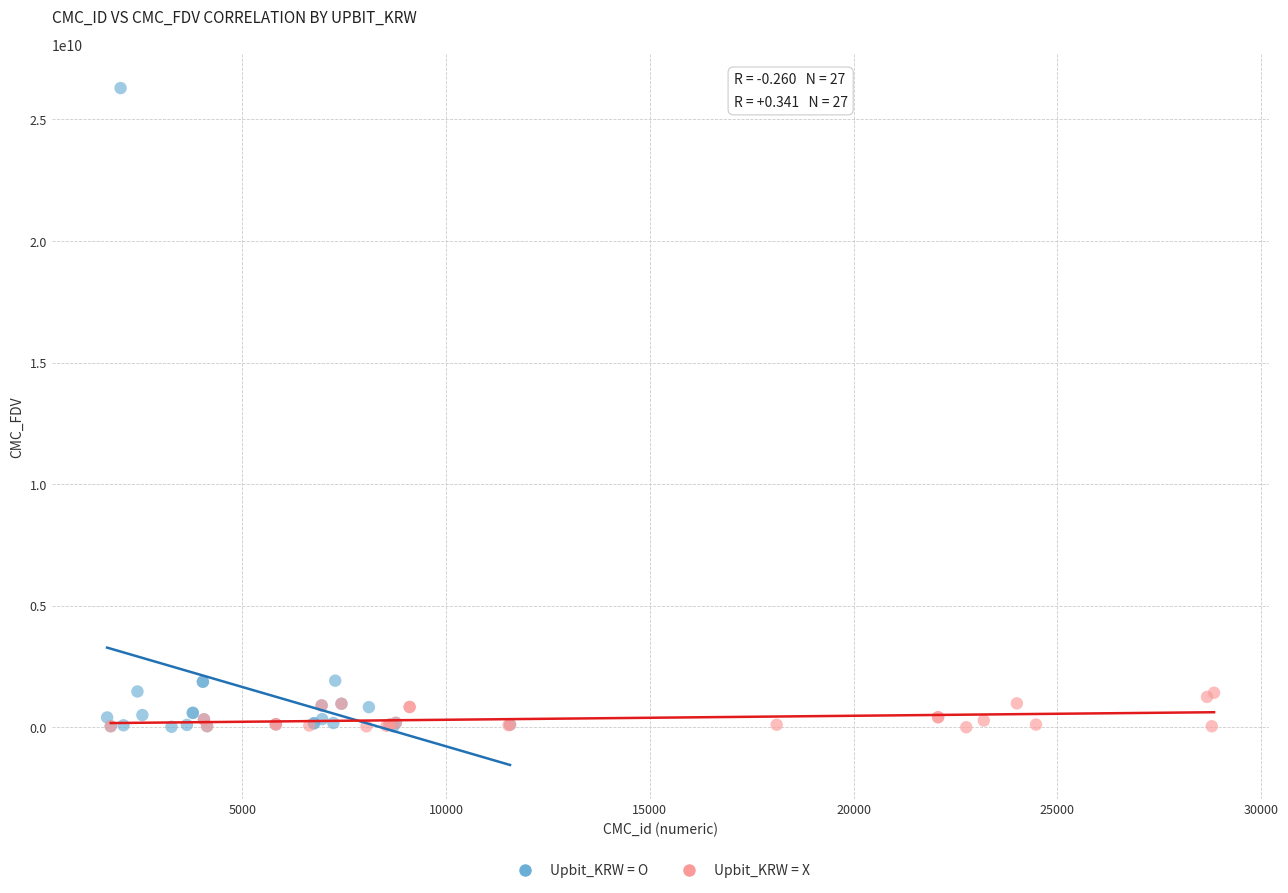

Which series reaches the maximum Y coordinate?

Upbit_KRW = O